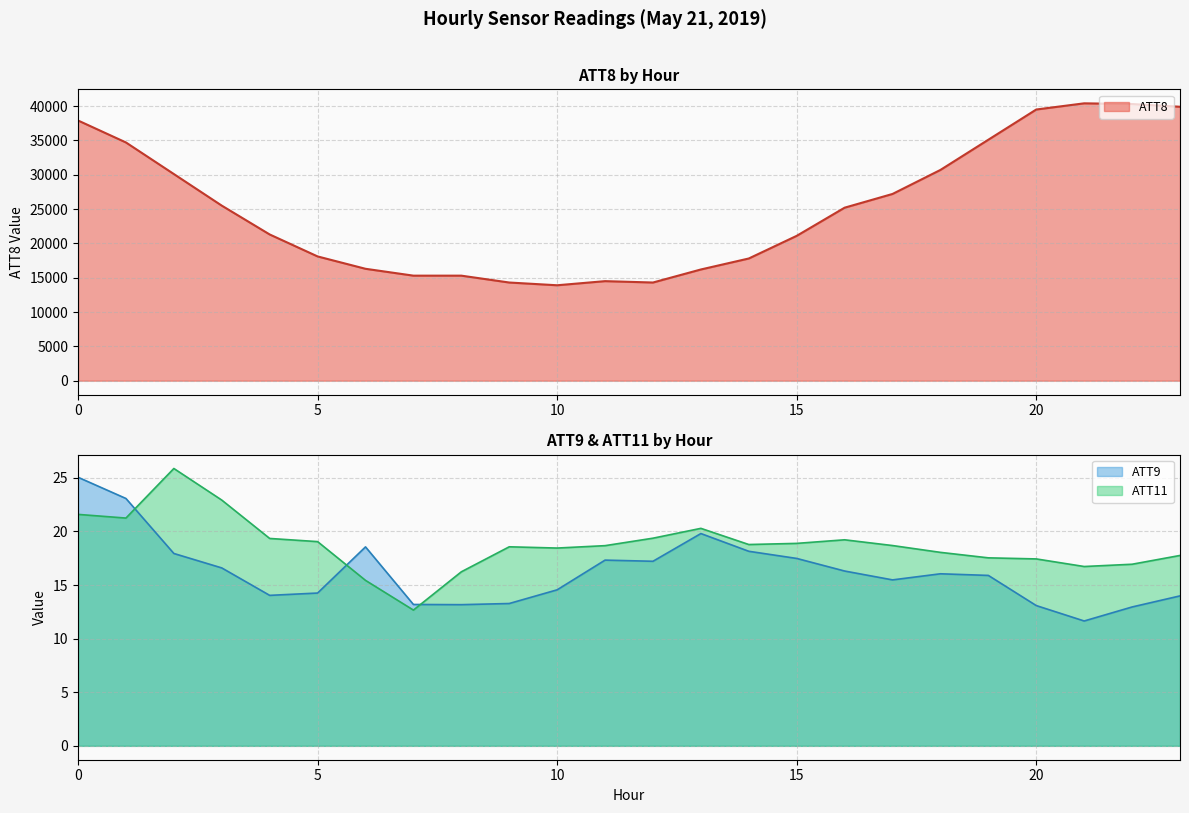

At which category does ATT11 reach its first local valley?

1